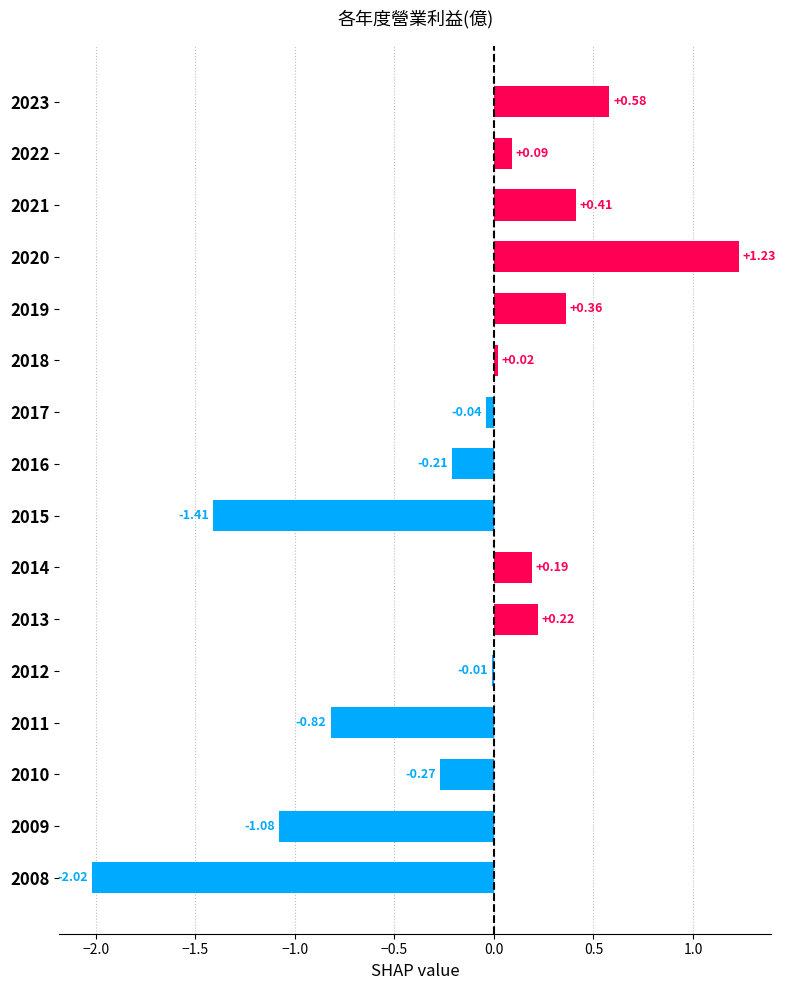

How many values exceed 0?

8